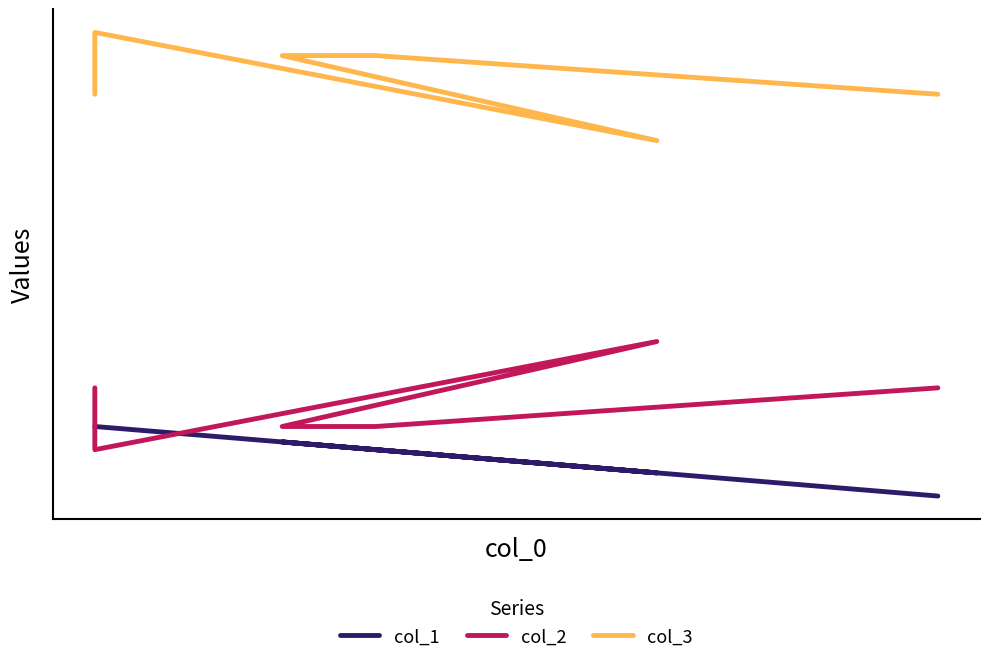

What is the average value of the col_3 series?

71